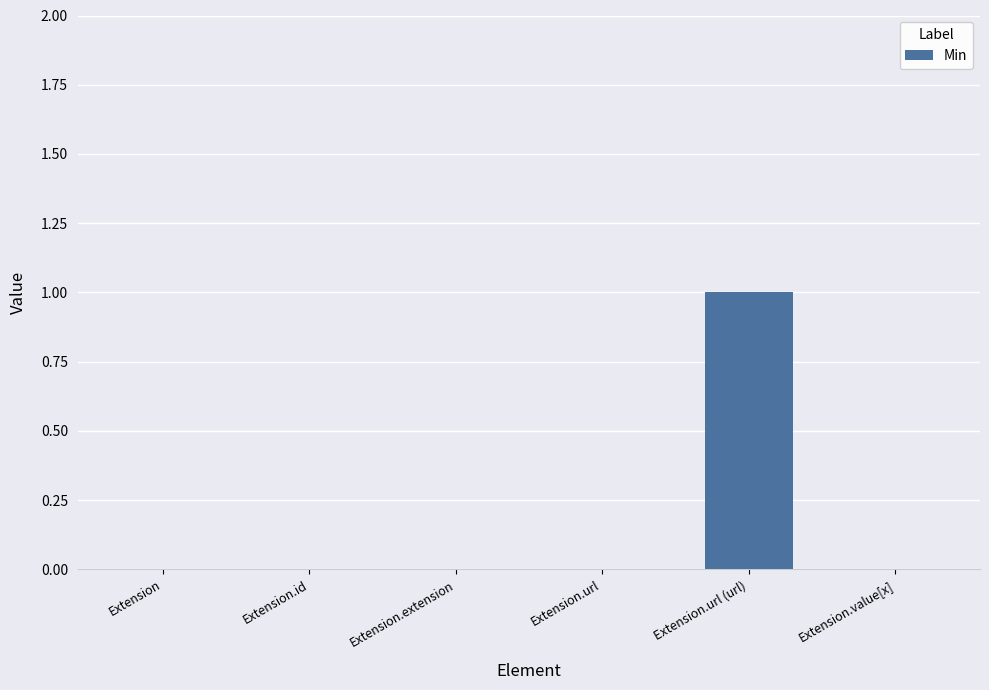

At which category does the chart reach its peak across all series?

Extension.url (url)